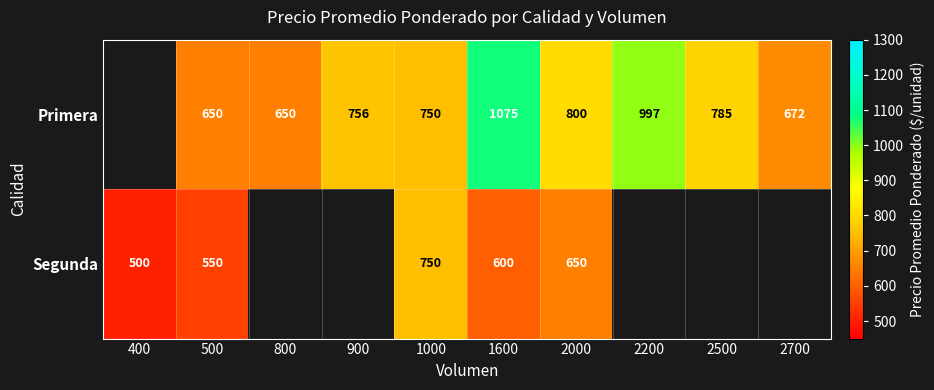

Is it true that Primera equals 1156 at 800?

False